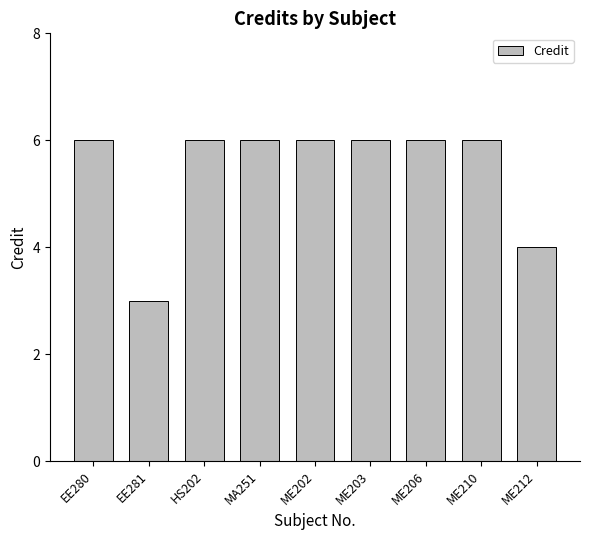

What position from the left is ME212?

9